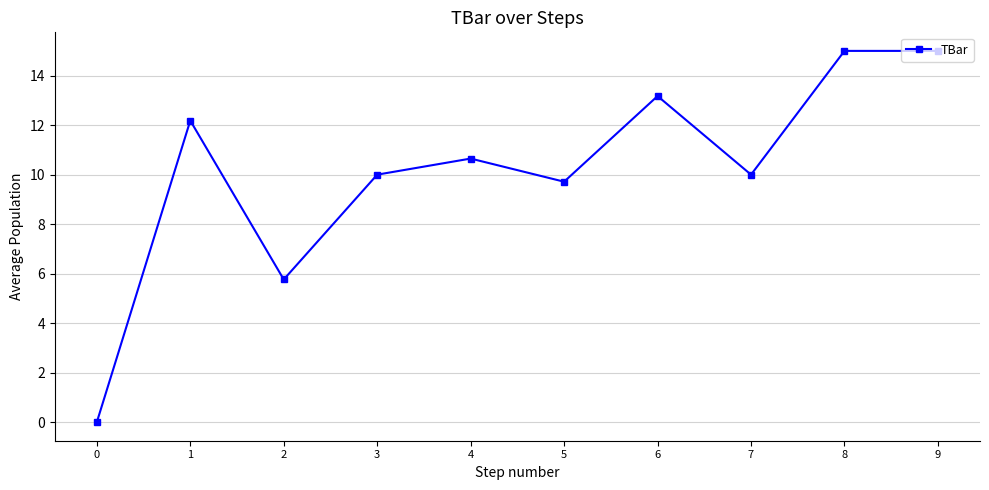

Reading left to right, transcribe all the data shown in this chart.

0=0.0	1=12.2	2=5.8	3=10.0	4=10.6	5=9.7	6=13.2	7=10.0	8=15.0	9=15.0